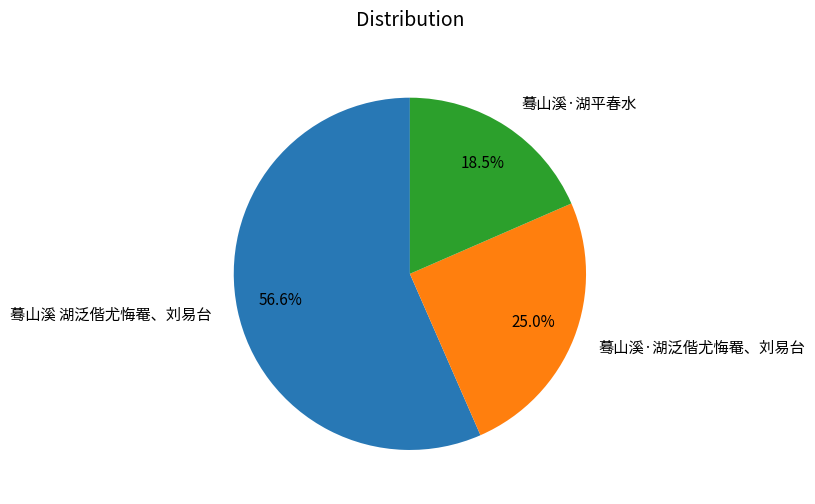

What is the smallest slice in the pie chart?

蓦山溪·湖平春水